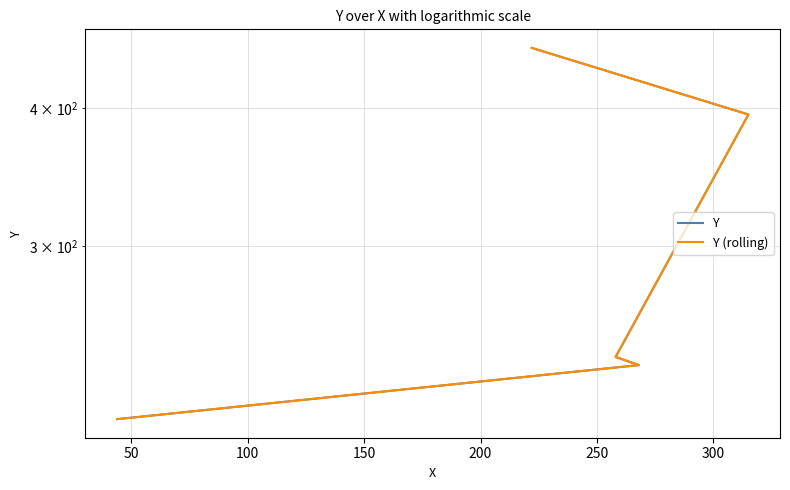

Is this an area chart (filled region under the line)?

No